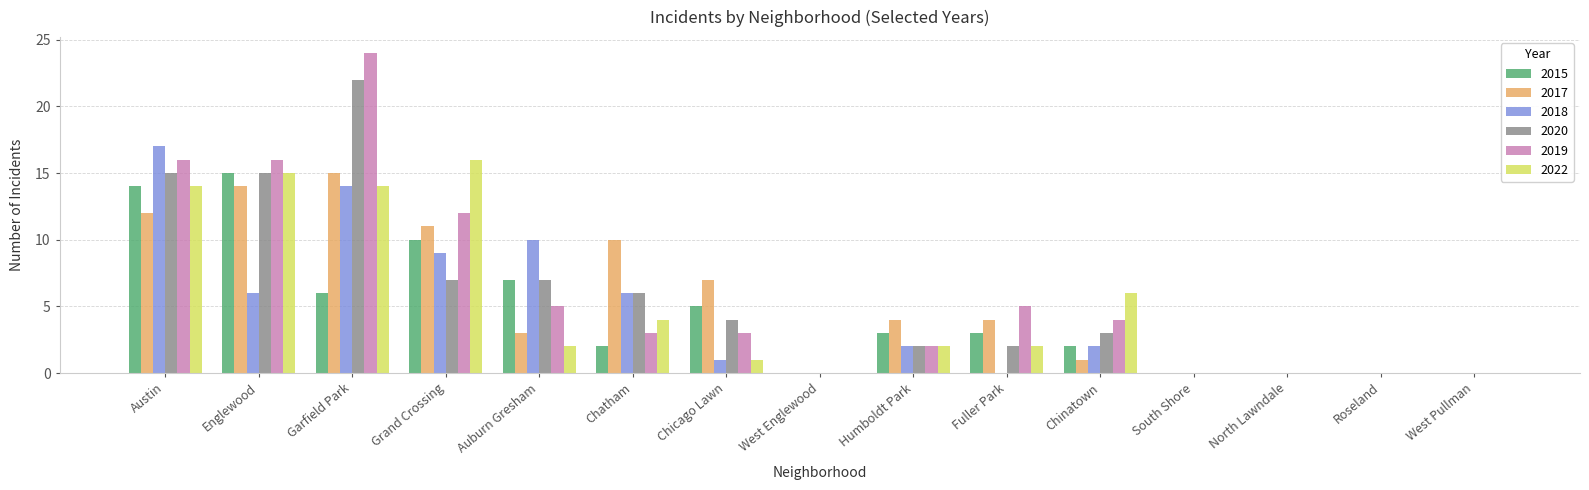

Read the 2015 value at Grand Crossing, to the nearest 5.

10